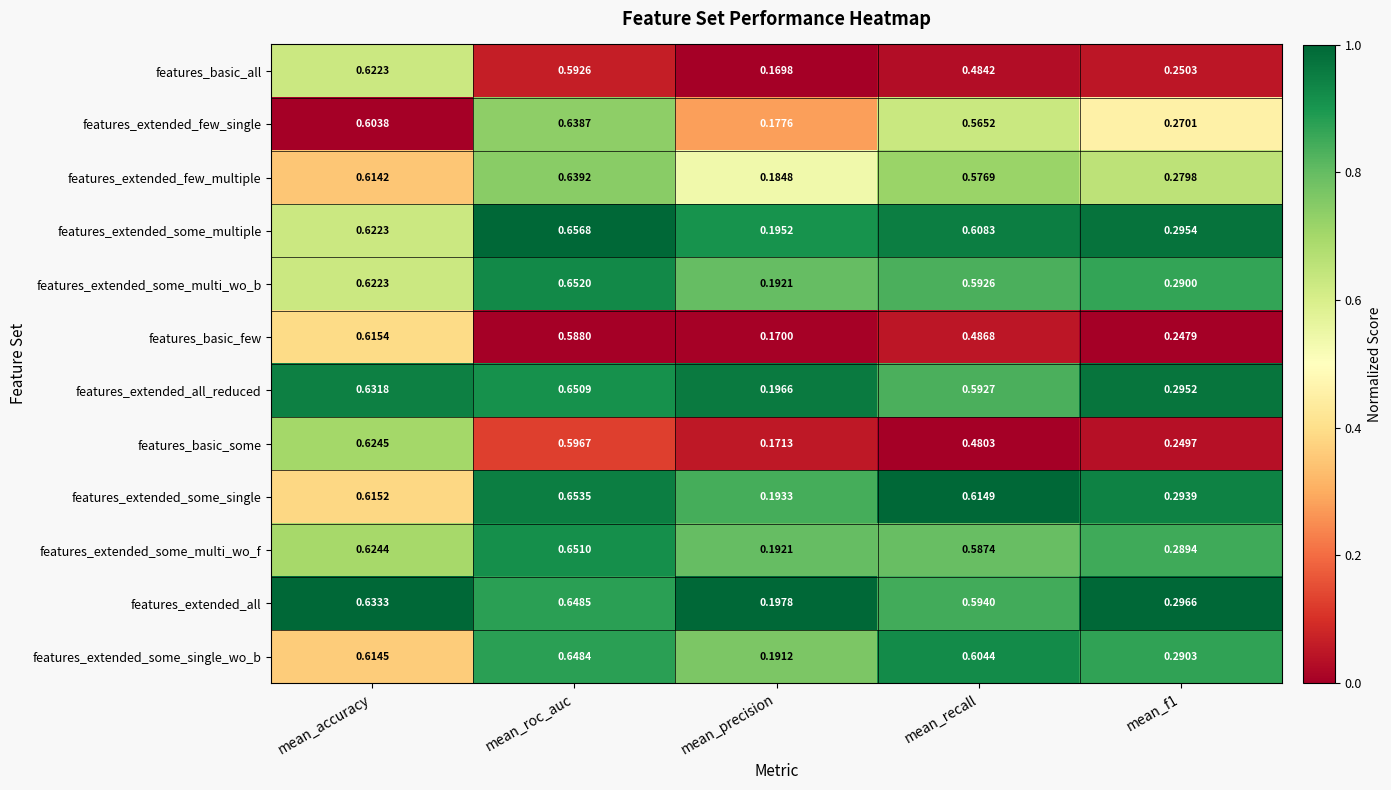

Which series has the largest total across all categories?

features_extended_some_multiple